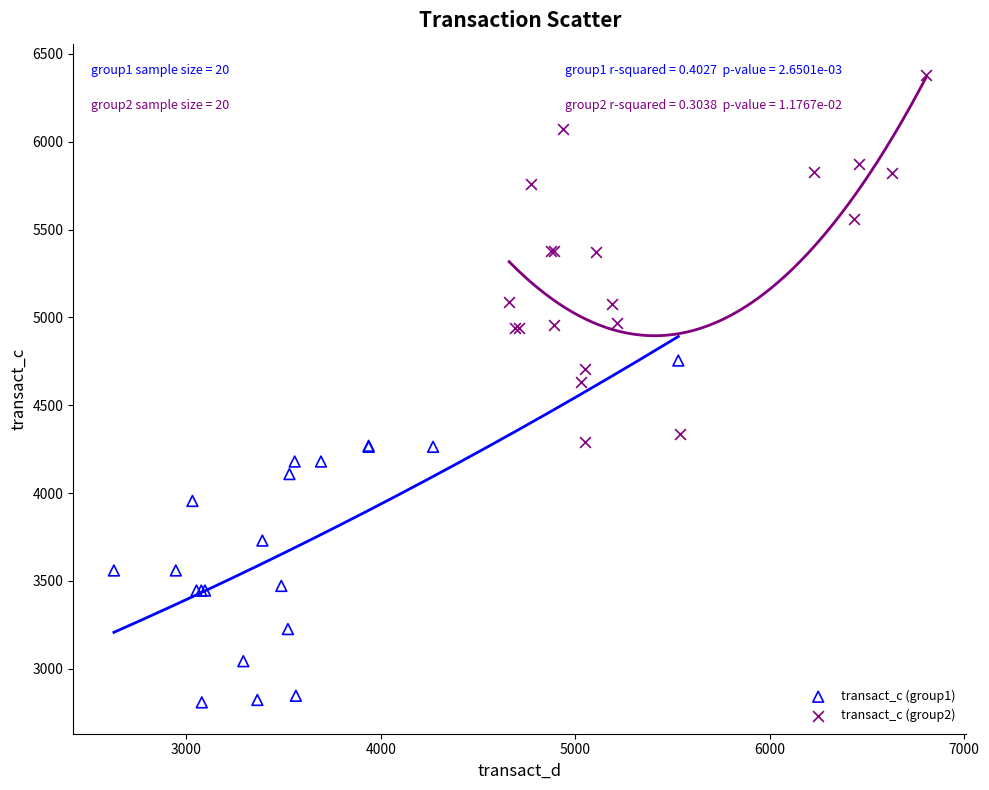

Which series contains the highest Y value?

transact_c (group2)